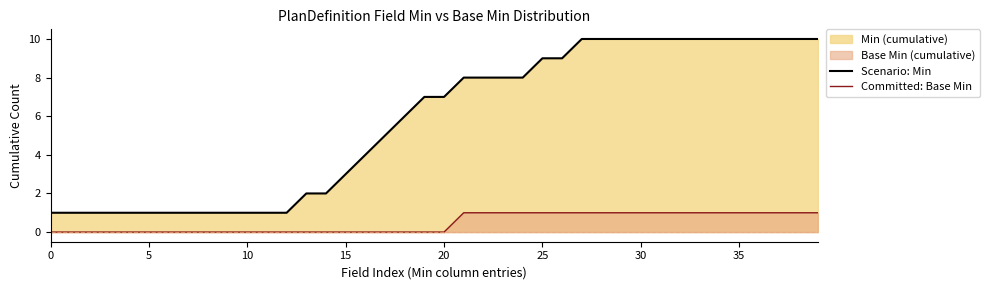

What is the label of the 14th point from the left?

13